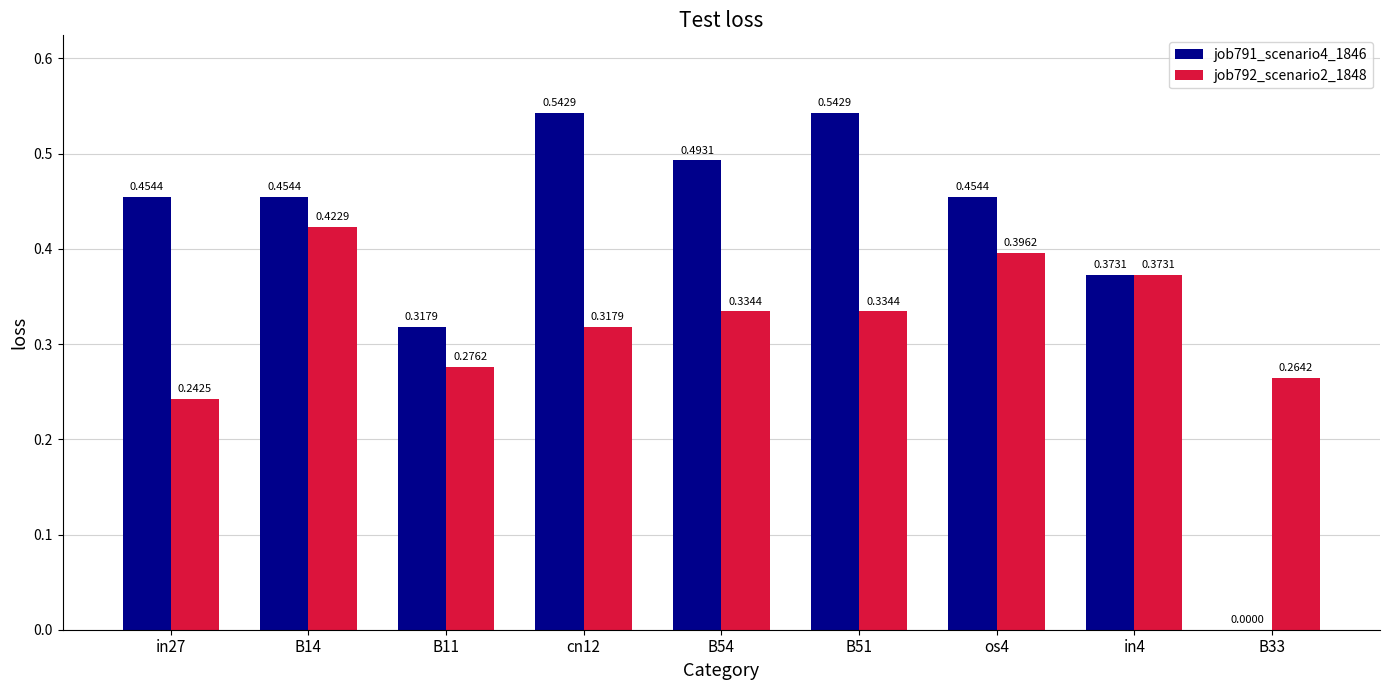

Does the chart contain stacked bars?

No